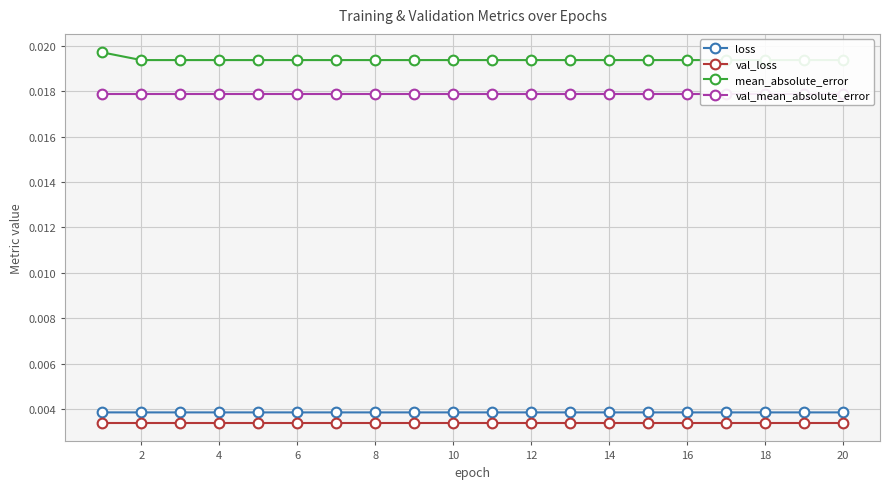

Count the number of data series in this chart.

4